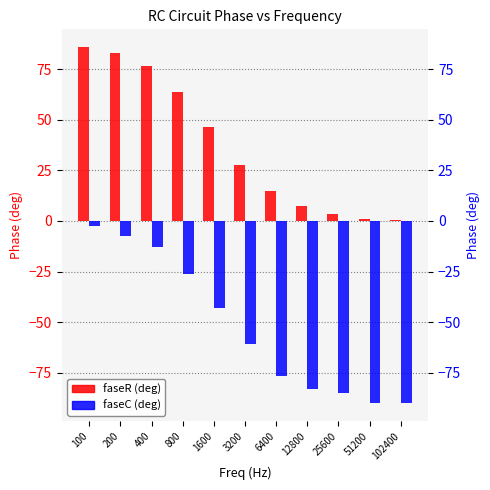

Reading left to right, transcribe all the data shown in this chart.

faseR (deg): 100=85.8	200=82.7	400=76.5	800=63.9	1600=46.3	3200=27.4	6400=14.8	12800=7.4	25600=3.2	51200=1.1	102400=0.7
faseC (deg): 100=-2.5	200=-7.2	400=-12.9	800=-26.2	1600=-42.8	3200=-60.5	6400=-76.4	12800=-82.9	25600=-84.8	51200=-90.0	102400=-90.0